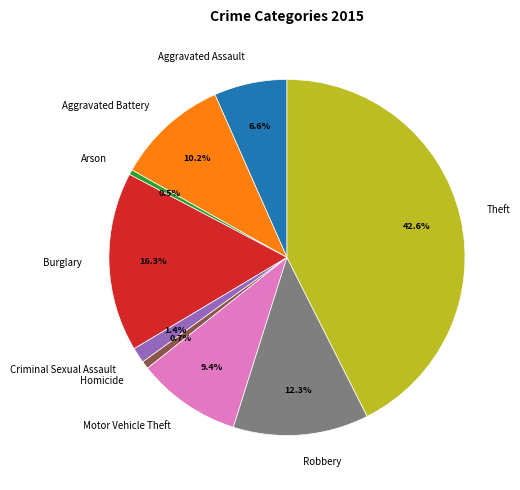

To the nearest percent, what is the combined percentage of Motor Vehicle Theft and Aggravated Battery?

20%